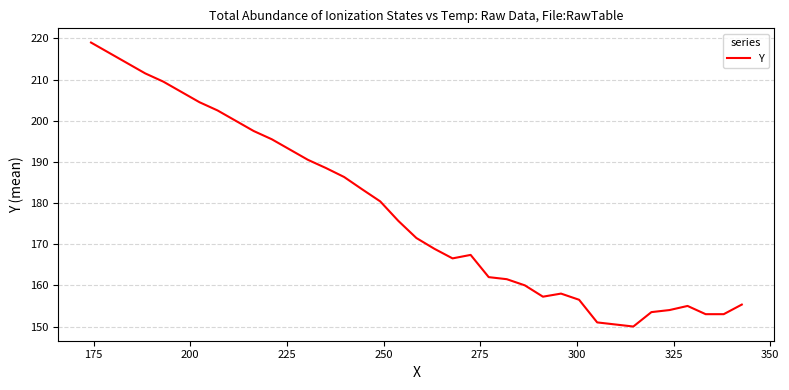

What is the minimum value shown in the chart?

150.0